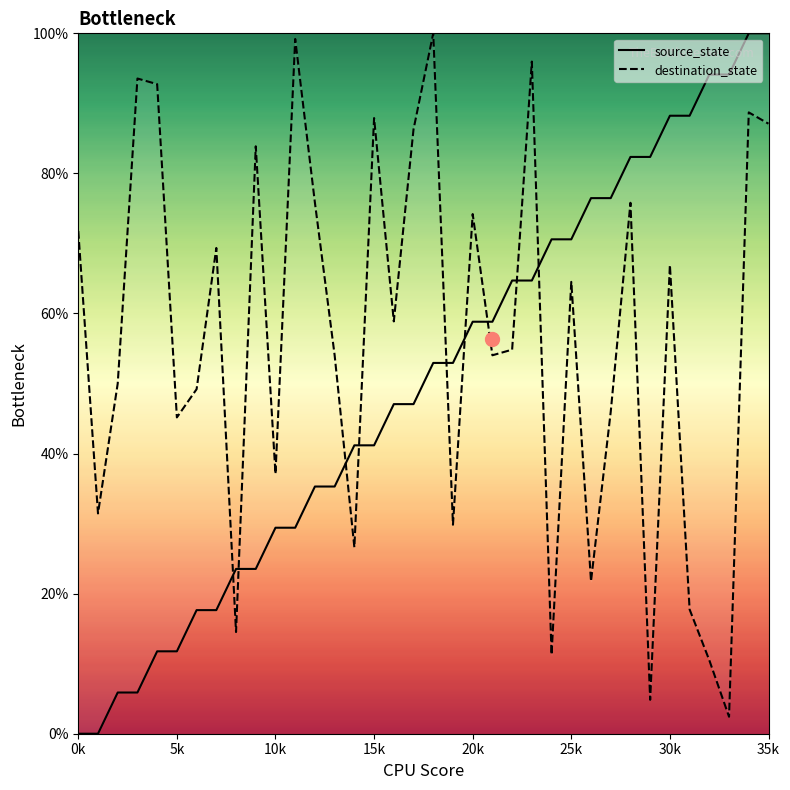

How many times do destination_state and source_state cross each other?

9